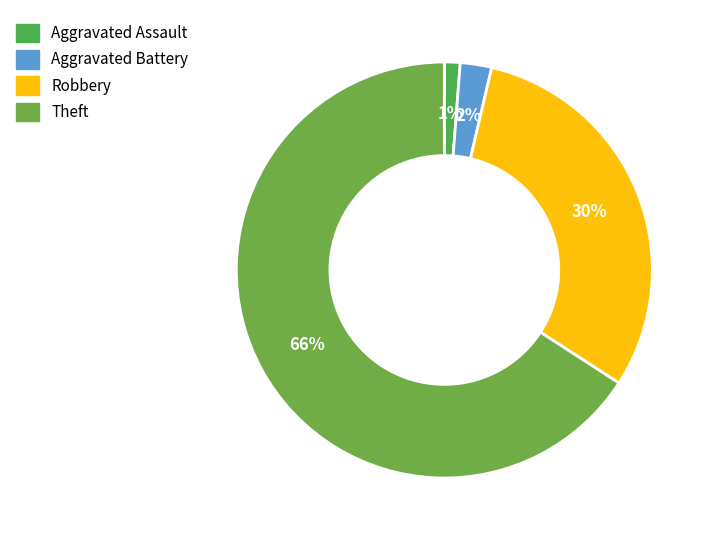

How many slices are in this pie chart?

4